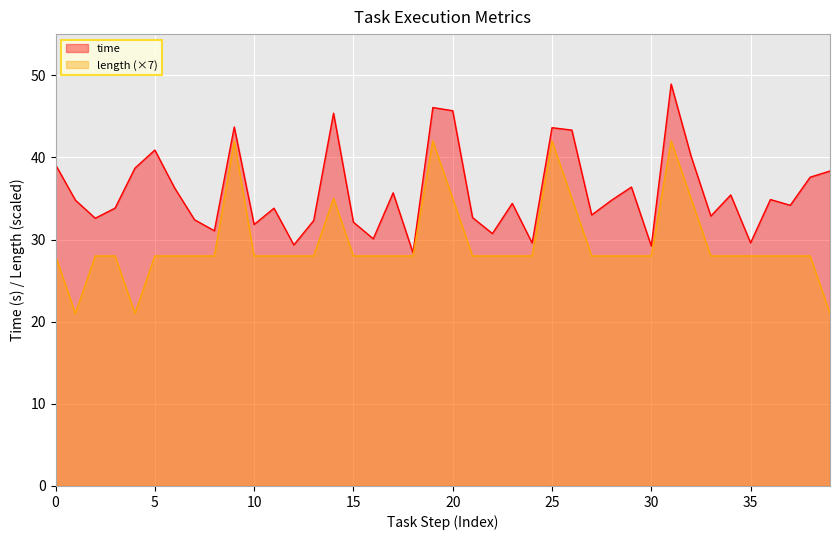

Reading left to right, list all the values displayed in this chart.

time: 1=39.1	1=34.8	2=32.6	2=33.8	2=38.7	3=40.9	3=36.3	3=32.4	3=31.1	3=43.7	4=31.8	4=33.8	4=29.3	4=32.3	4=45.4	5=32.1	5=30.1	5=35.7	5=28.4	5=46.1	6=45.7	7=32.7	7=30.7	7=34.4	7=29.6	7=43.6	8=43.3	9=33.0	9=34.8	9=36.4	9=29.2	9=48.9	10=40.2	11=32.9	11=35.4	11=29.6	12=34.9	12=34.2	13=37.6	13=38.3
length: 1=28.0	1=21.0	2=28.0	2=28.0	2=21.0	3=28.0	3=28.0	3=28.0	3=28.0	3=42.0	4=28.0	4=28.0	4=28.0	4=28.0	4=35.0	5=28.0	5=28.0	5=28.0	5=28.0	5=42.0	6=35.0	7=28.0	7=28.0	7=28.0	7=28.0	7=42.0	8=35.0	9=28.0	9=28.0	9=28.0	9=28.0	9=42.0	10=35.0	11=28.0	11=28.0	11=28.0	12=28.0	12=28.0	13=28.0	13=21.0